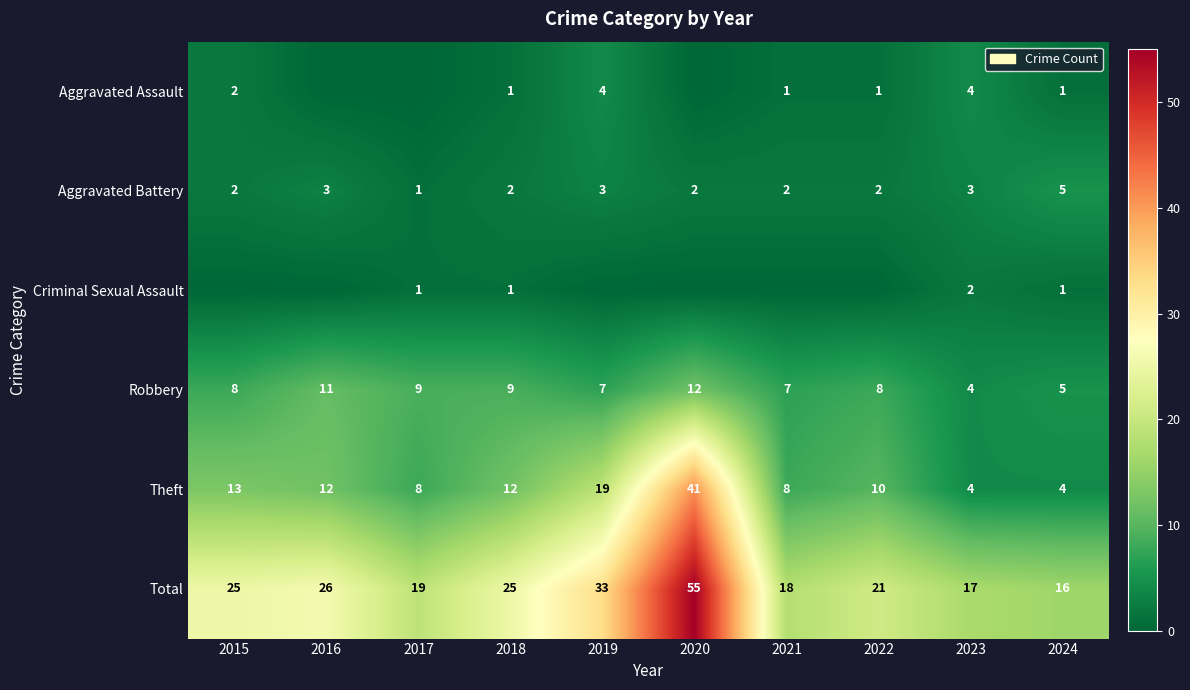

What is the difference between the maximum and minimum values in the Theft series?

37